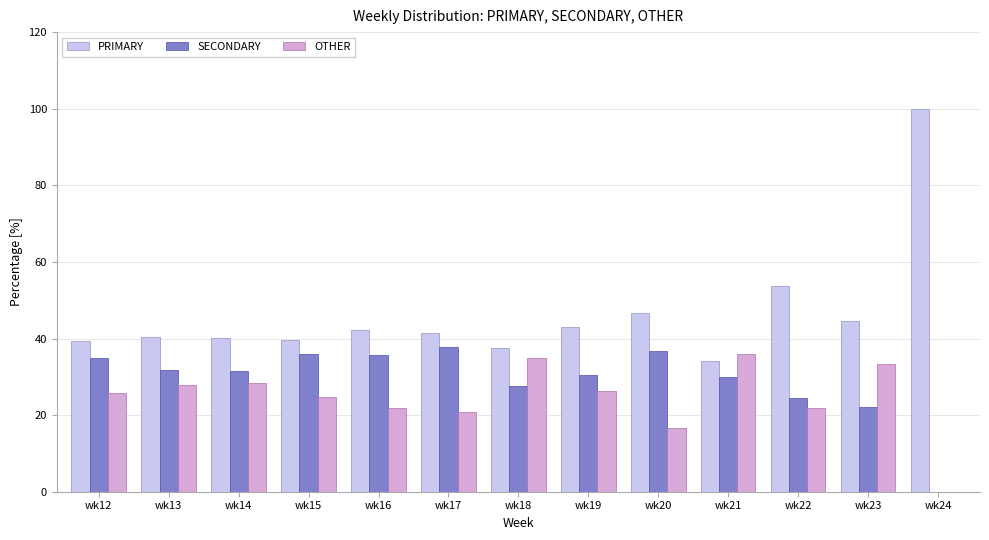

The SECONDARY series shows 22.2 at wk23. True or false?

True